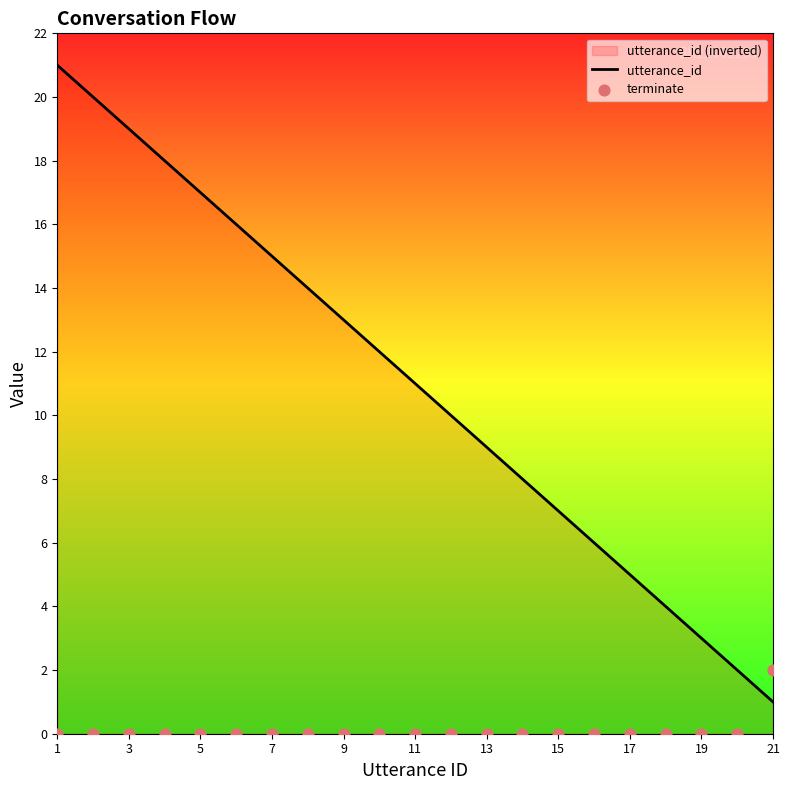

Which series has the widest spread of Y values?

utterance_id